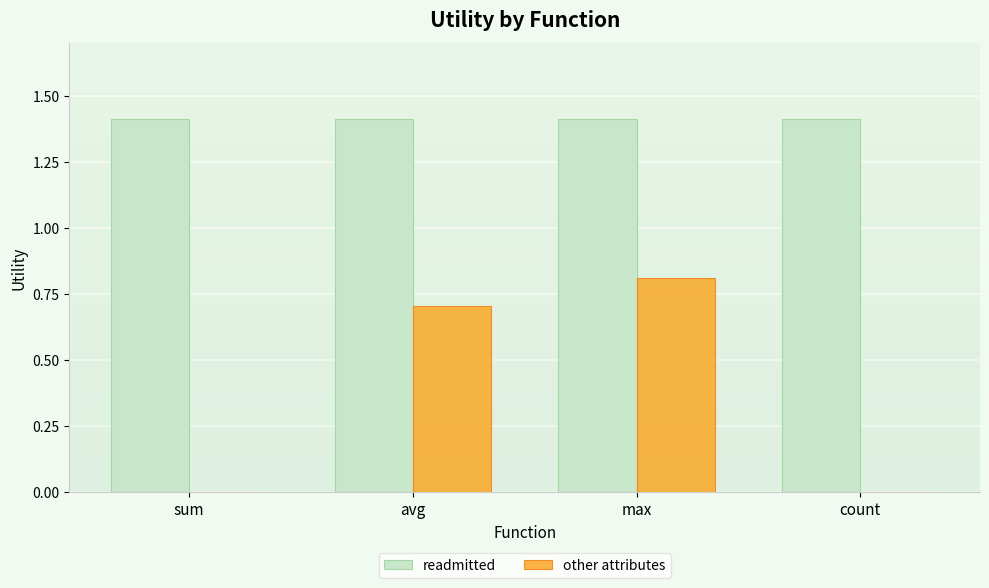

What value does the readmitted series have at avg?

1.4